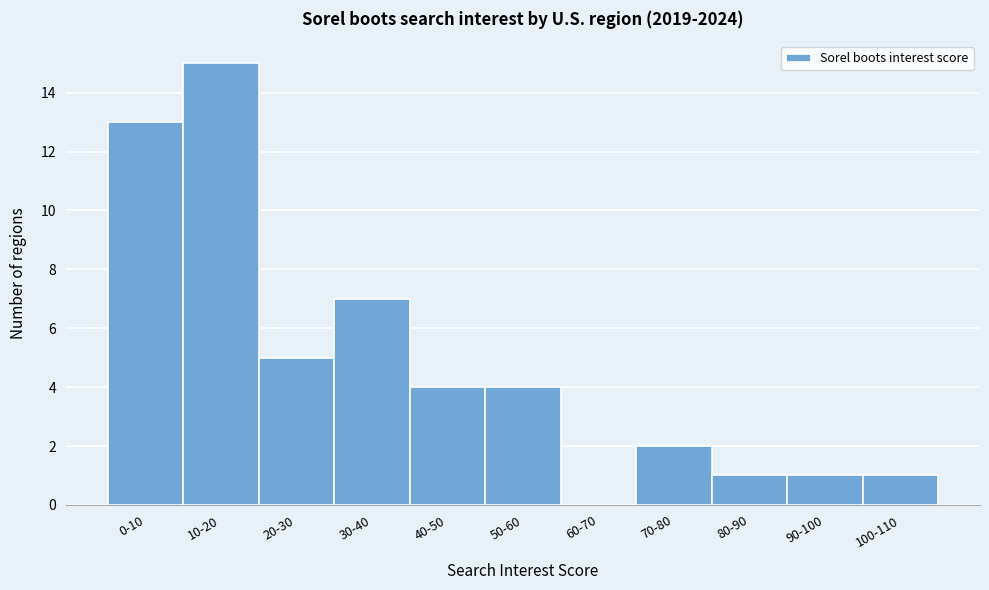

Reading left to right, what are all the values shown in this chart?

0-10=13	10-20=15	20-30=5	30-40=7	40-50=4	50-60=4	60-70=0	70-80=2	80-90=1	90-100=1	100-110=1